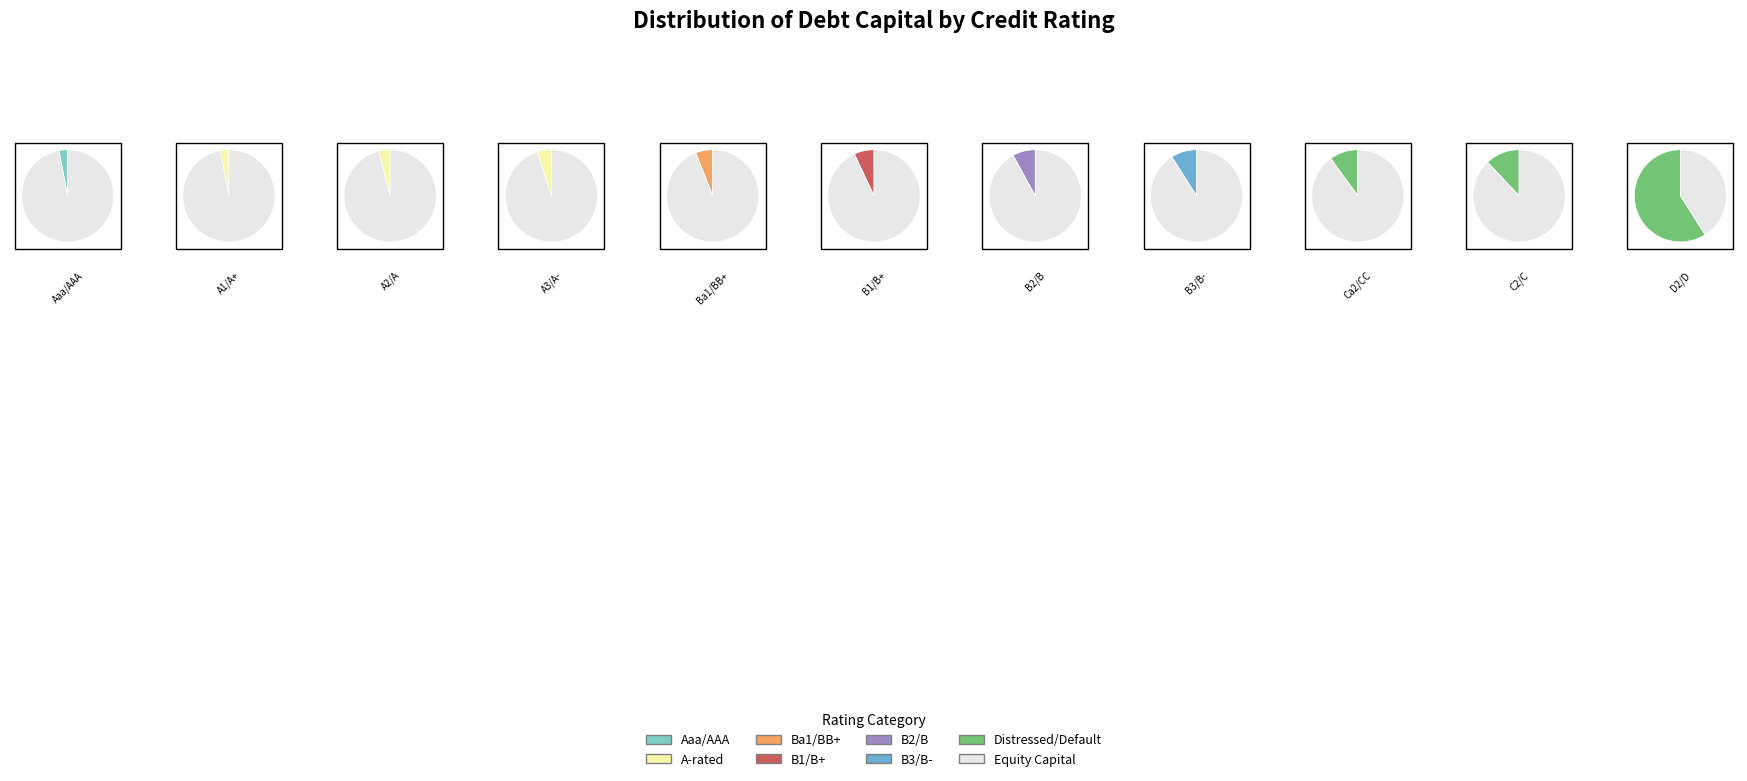

True or false: D2/D accounts for 47% of the total.

True